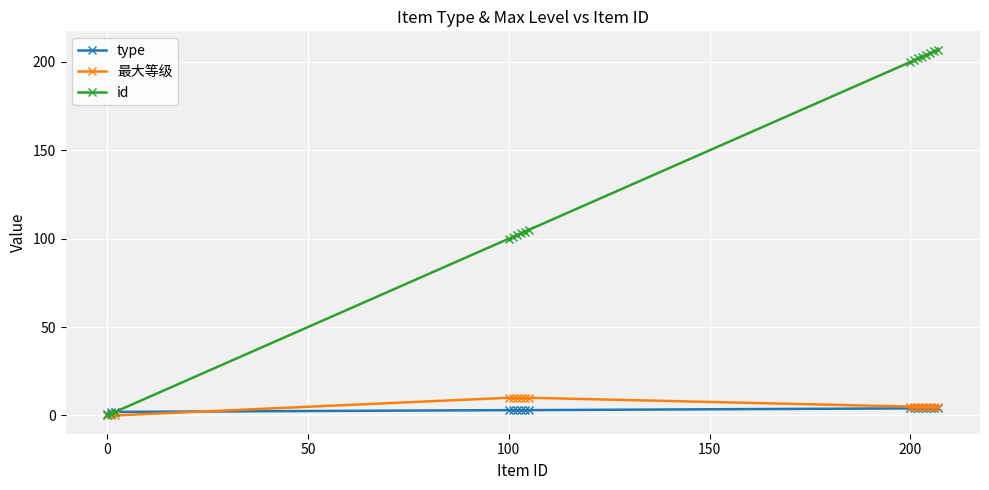

What is the value of the id point at the 15th from the left?

205